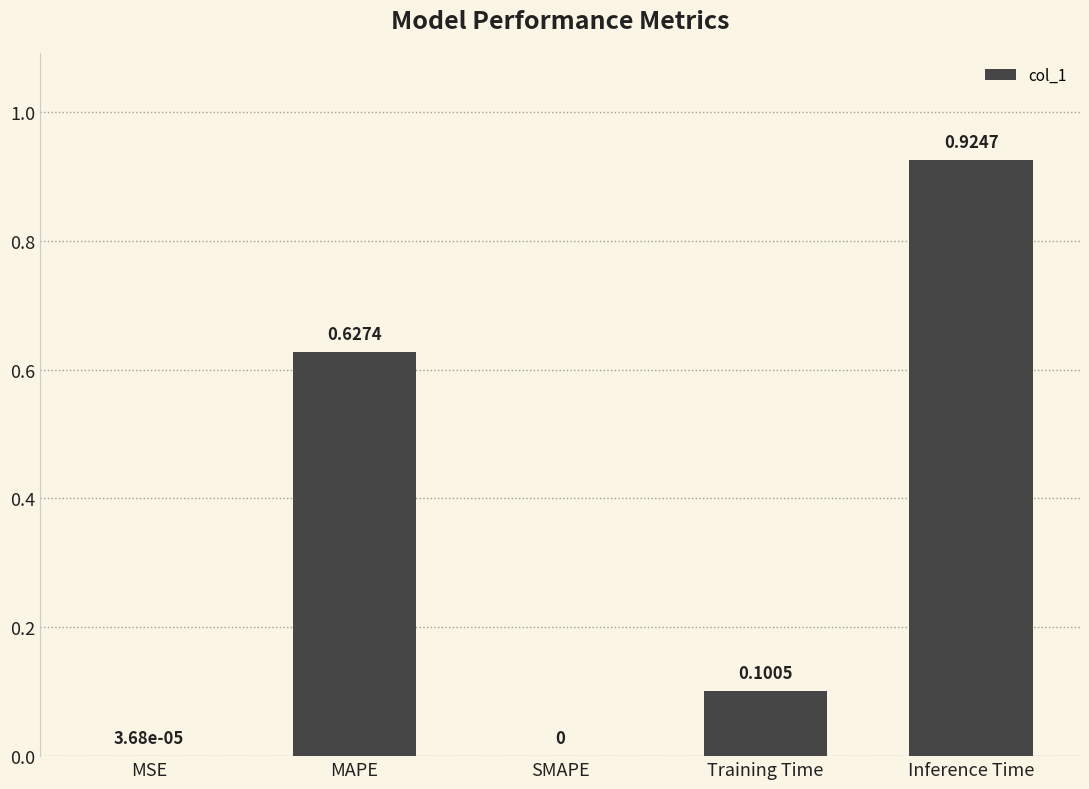

What is the sum of all values?

1.7